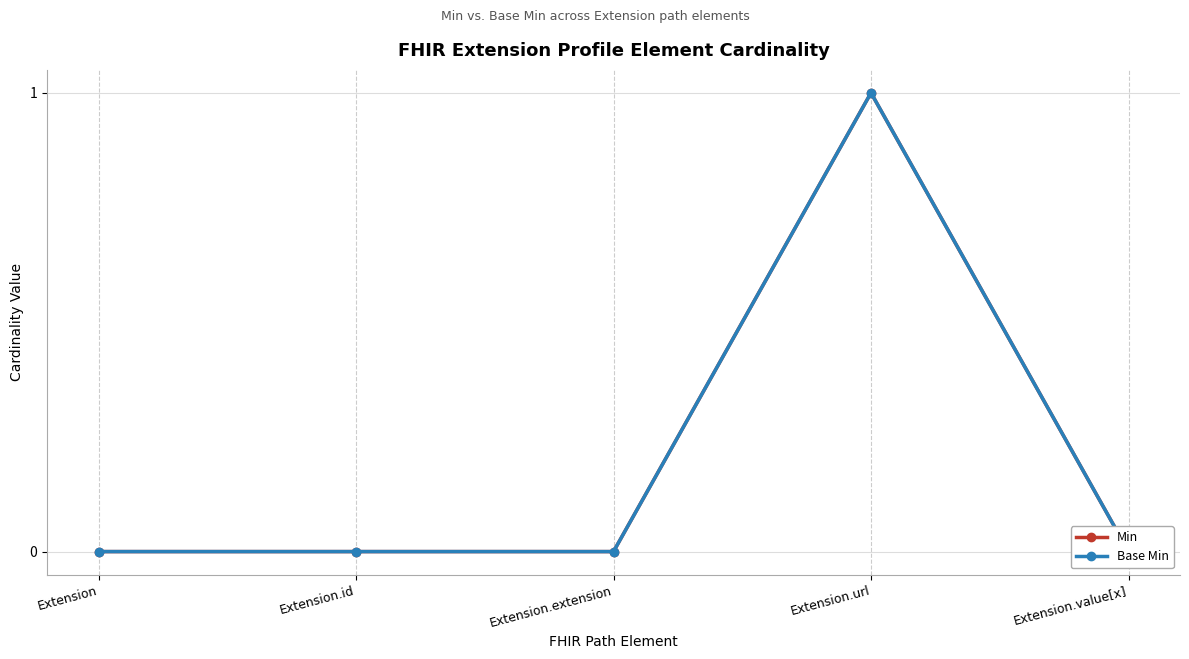

Is it true that Base Min equals 0 at Extension.extension?

False